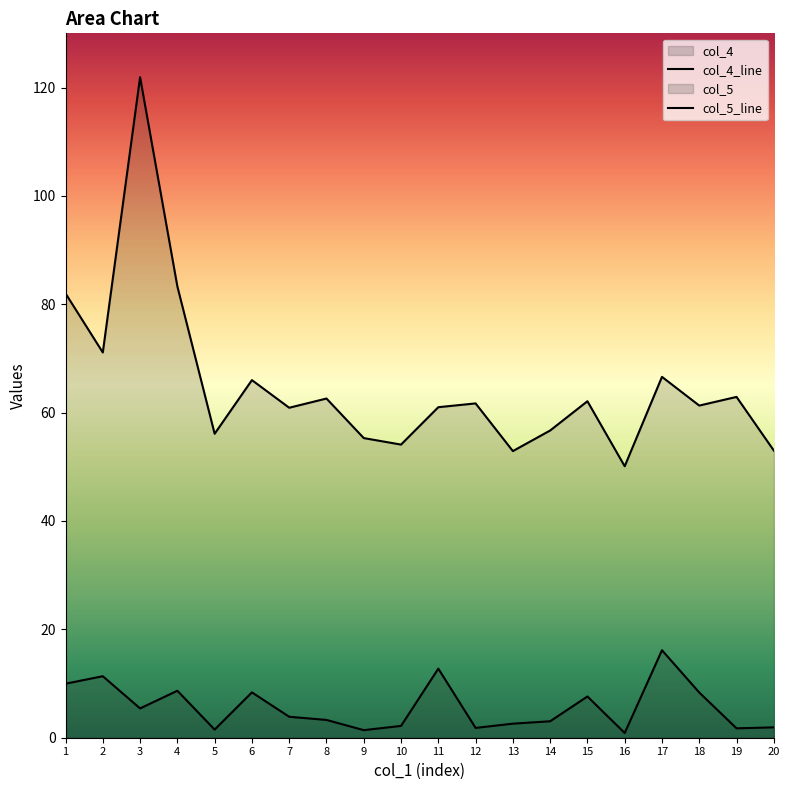

How many interior local peaks does the col_5_line series have?

7